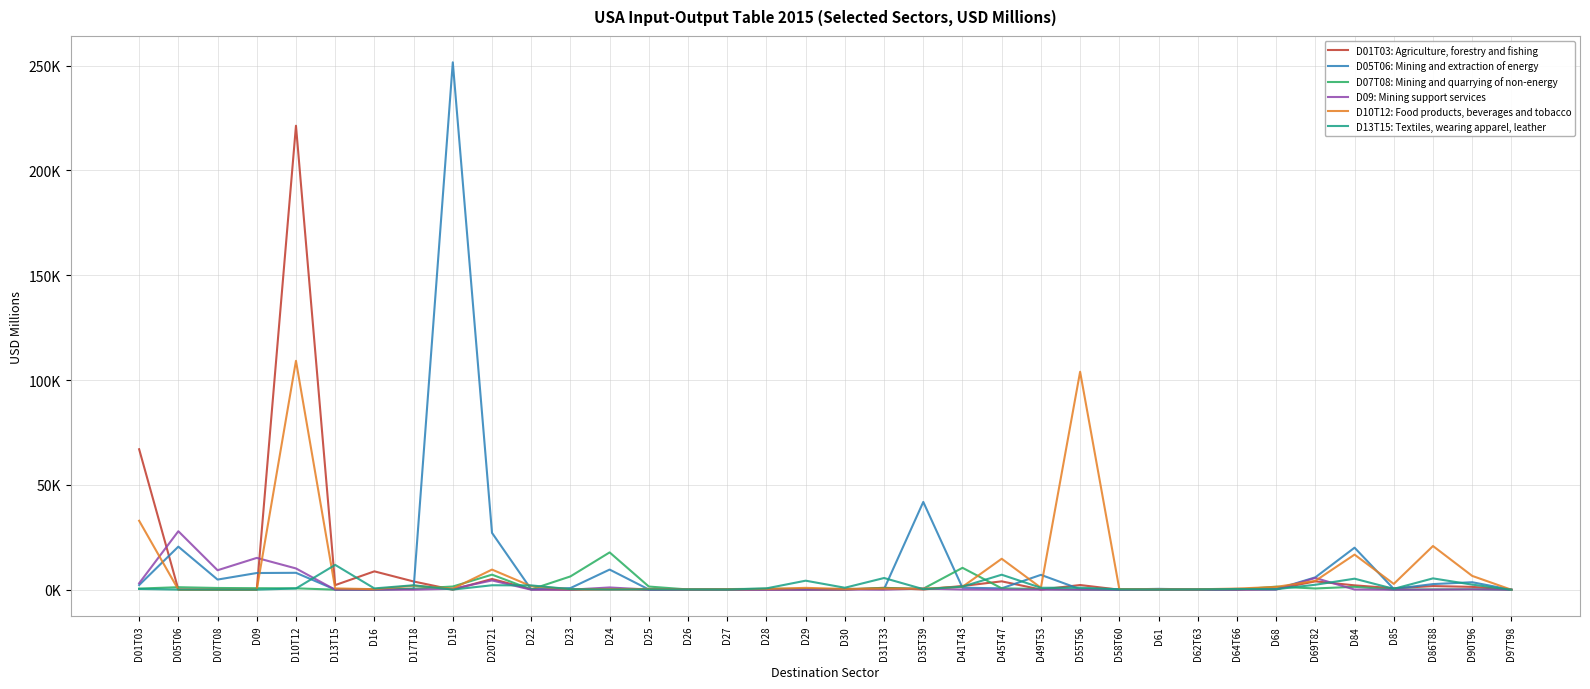

Rank the series by their maximum value, from highest to lowest.

D05T06: Mining and extraction of energy, D01T03: Agriculture, forestry and fishing, D10T12: Food products, beverages and tobacco, D09: Mining support services, D07T08: Mining and quarrying of non-energy, D13T15: Textiles, wearing apparel, leather